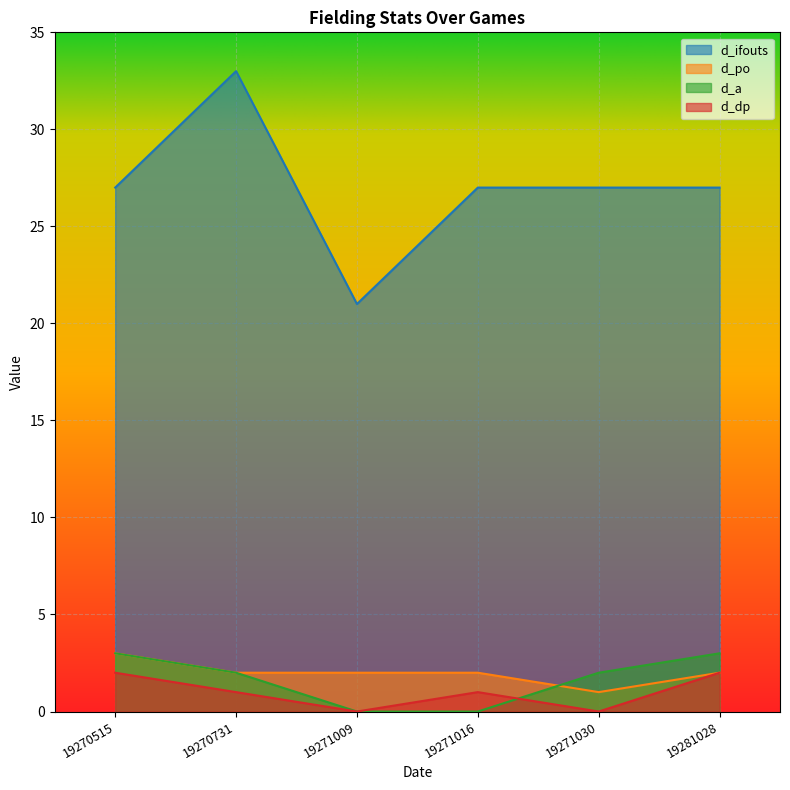

Which has a higher value, 19270731 or 19271030?

19270731